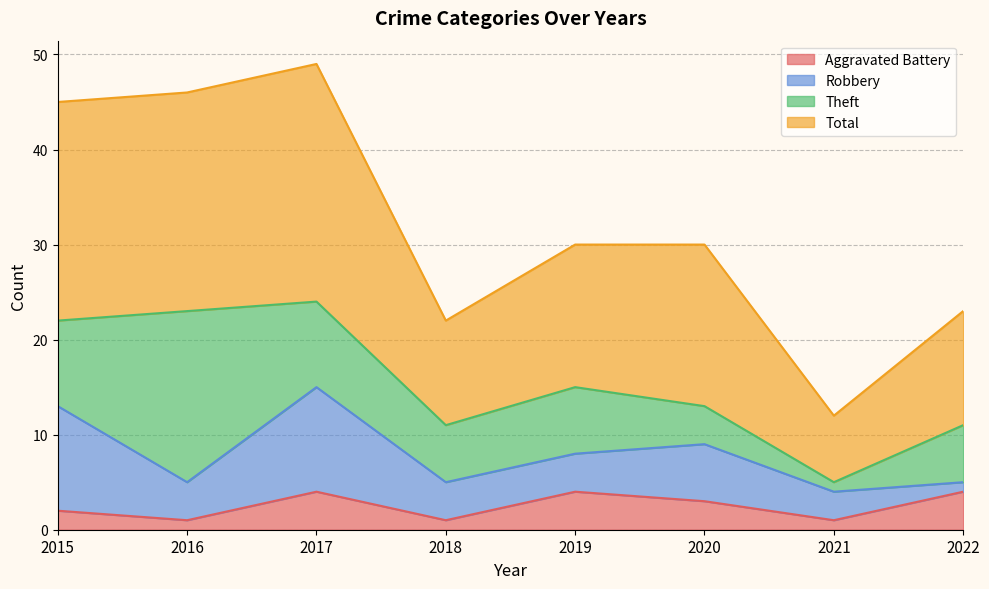

What is the maximum value shown in the chart?

49